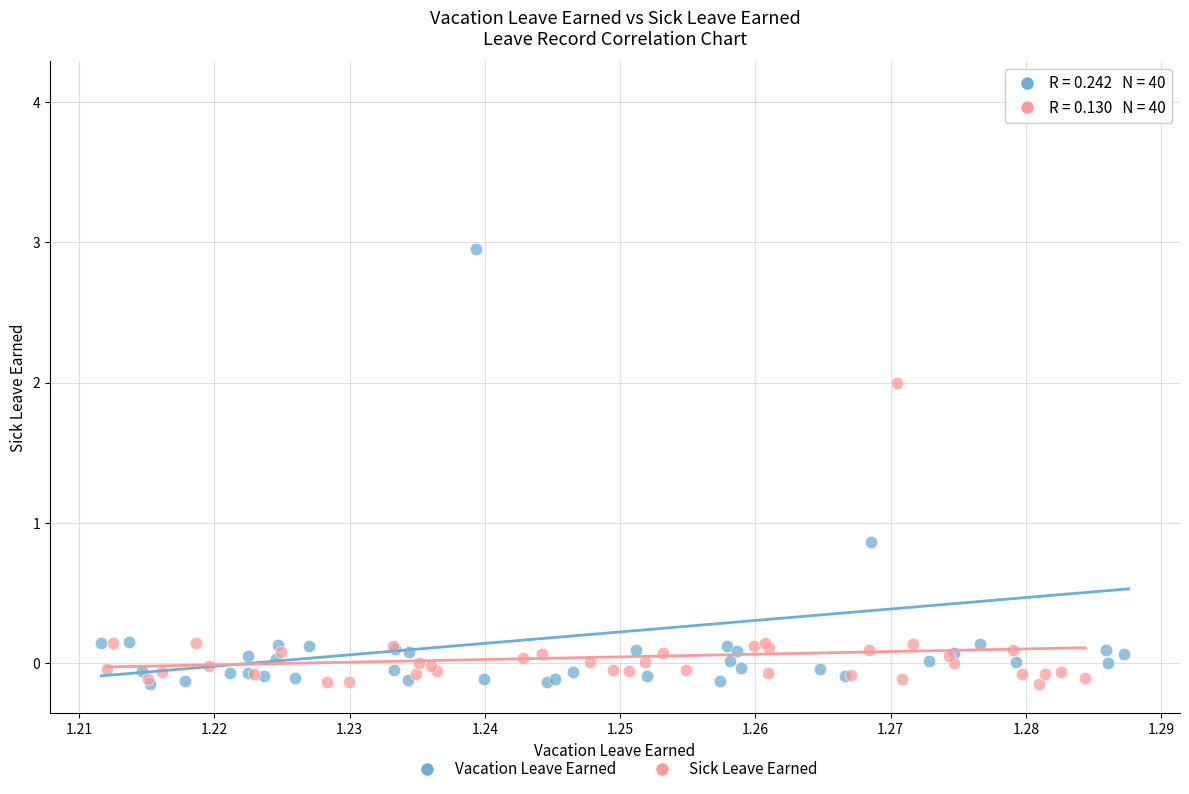

Which series has the largest Y range (max minus min)?

Vacation Leave Earned